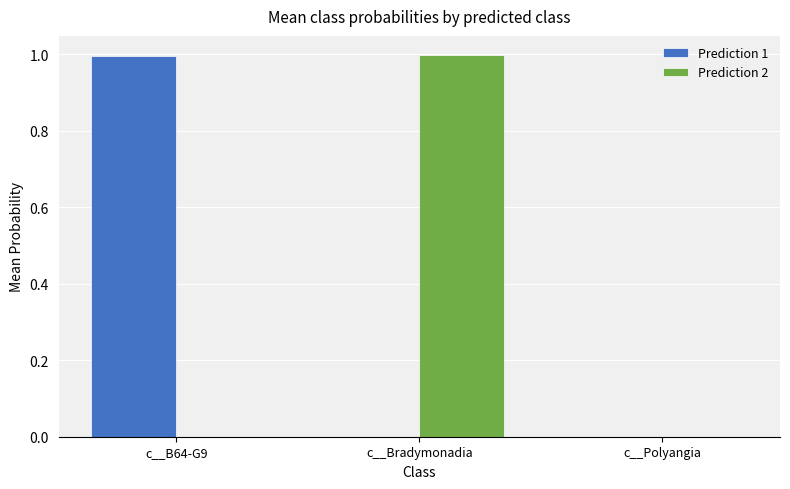

What is the total value across all series at c__Bradymonadia?

1.0